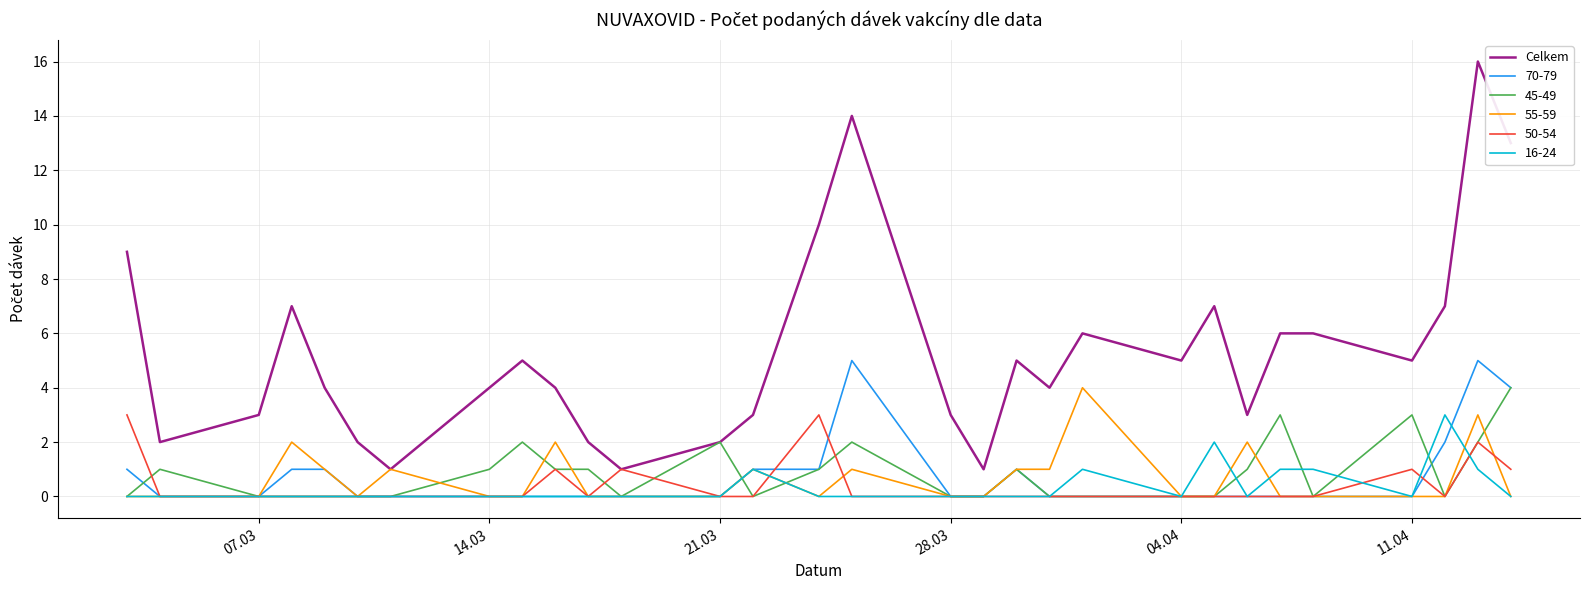

What is the maximum value shown in the chart?

16